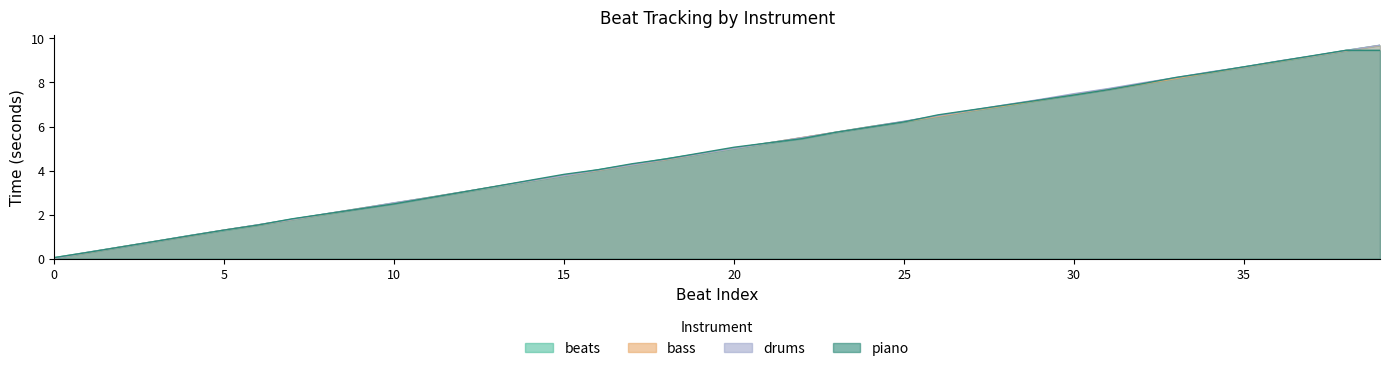

Count the number of values greater than 5.

20